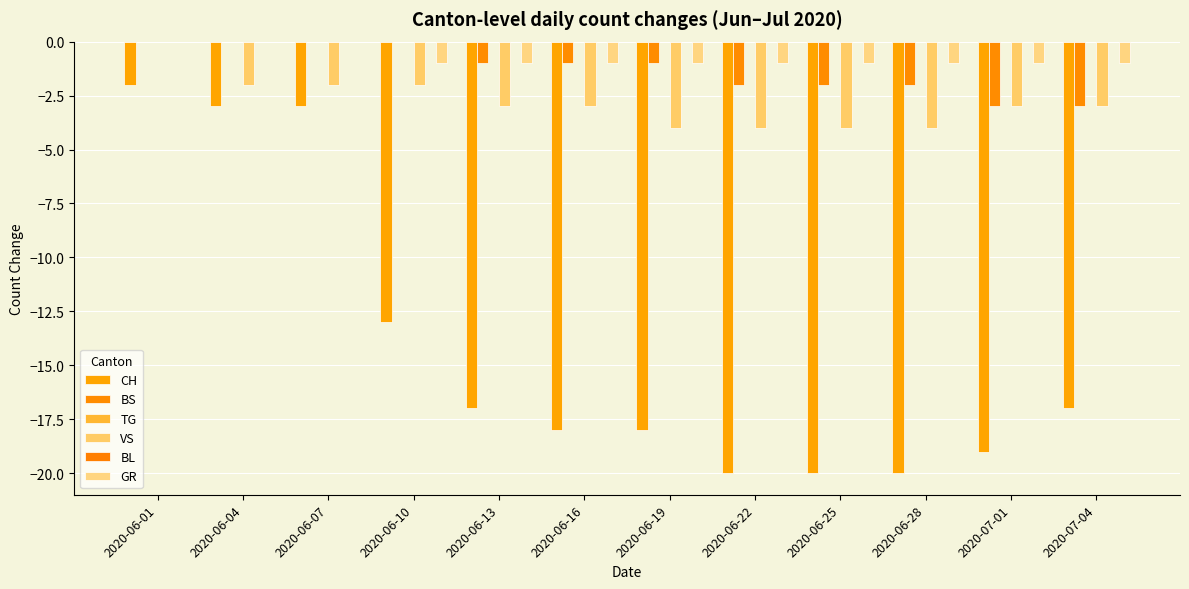

Between 2020-06-13 and 2020-06-22, which is larger?

2020-06-13